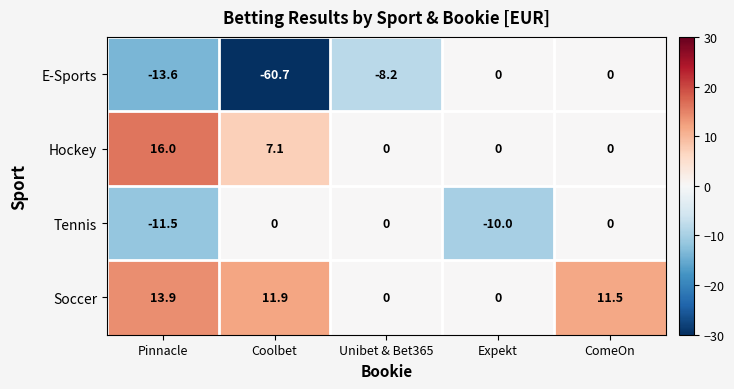

Which series has the largest total across all categories?

Soccer